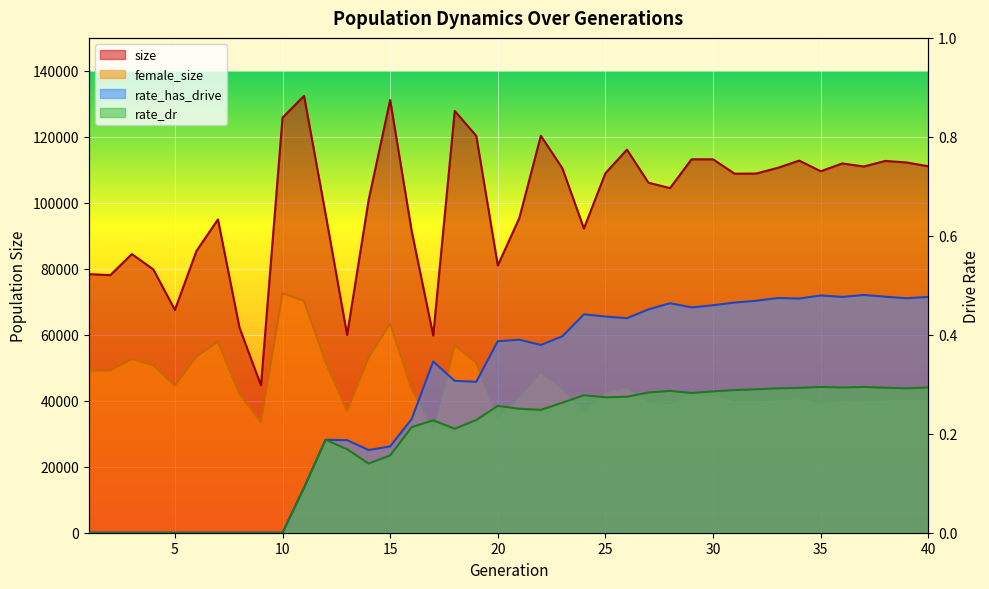

True or false: female_size has a value of 73877.7 at 30.

False